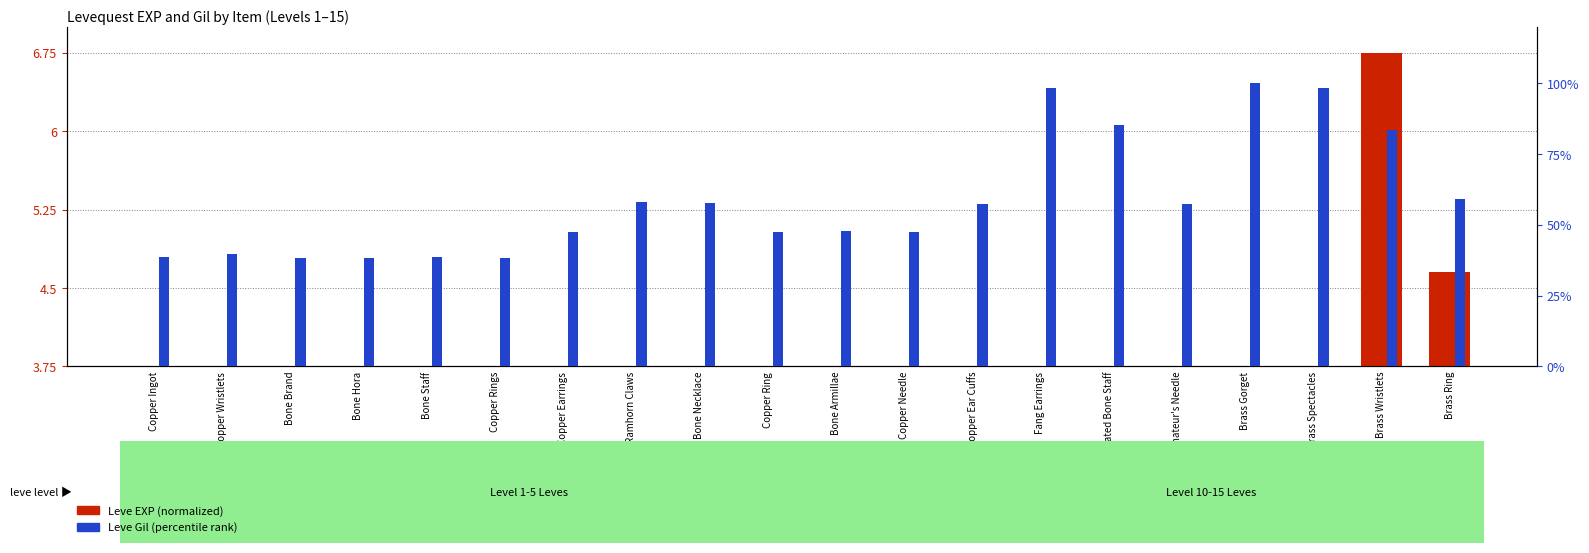

Which has a higher value, Brass Wristlets or Copper Wristlets?

Brass Wristlets